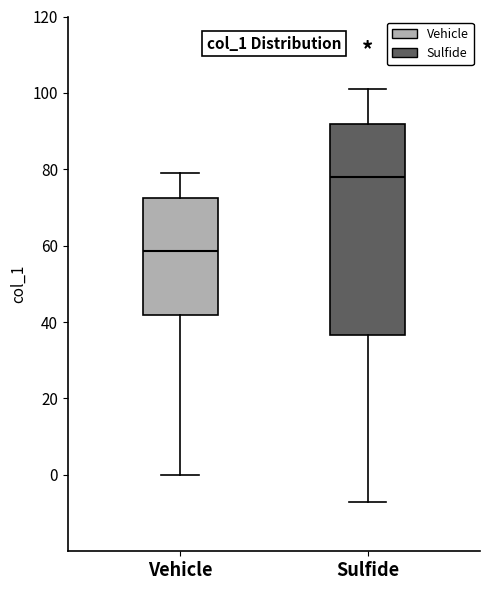

Comparing the boxes themselves (not the whiskers), which one is the tallest?

Sulfide